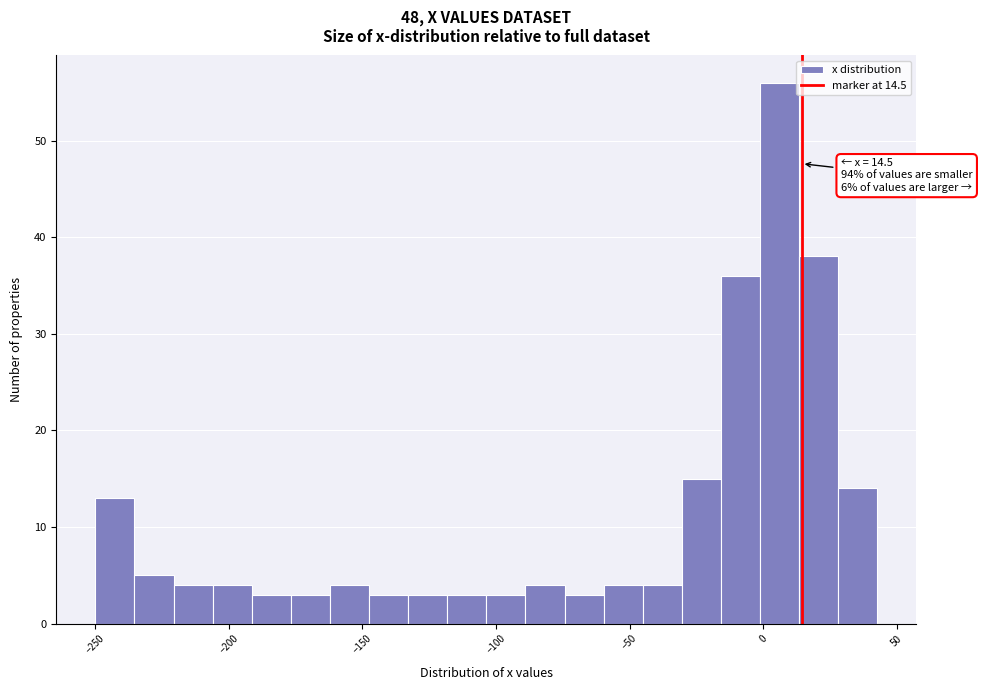

Around what value on the x-axis is the tallest bar? Give the approximate position of its centre, as read against the axis.

5